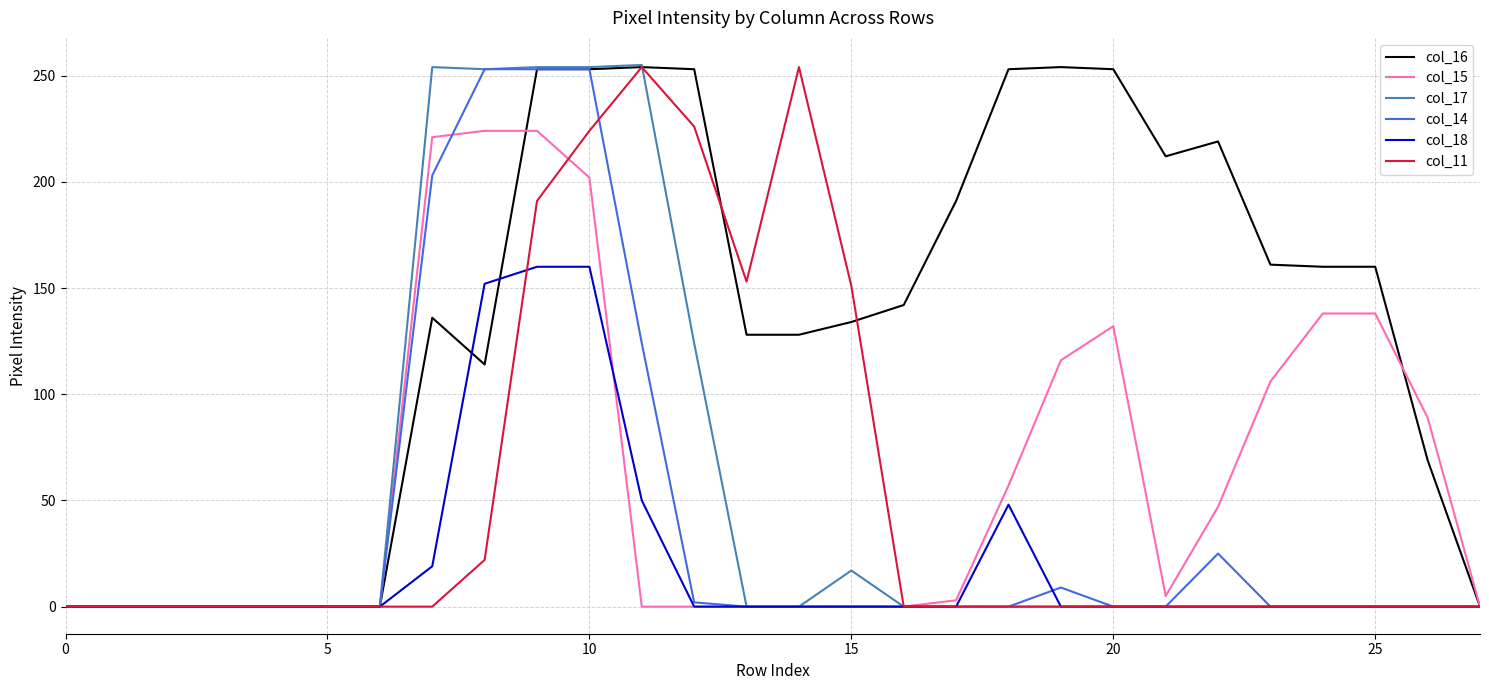

What is the maximum value shown in the chart?

255